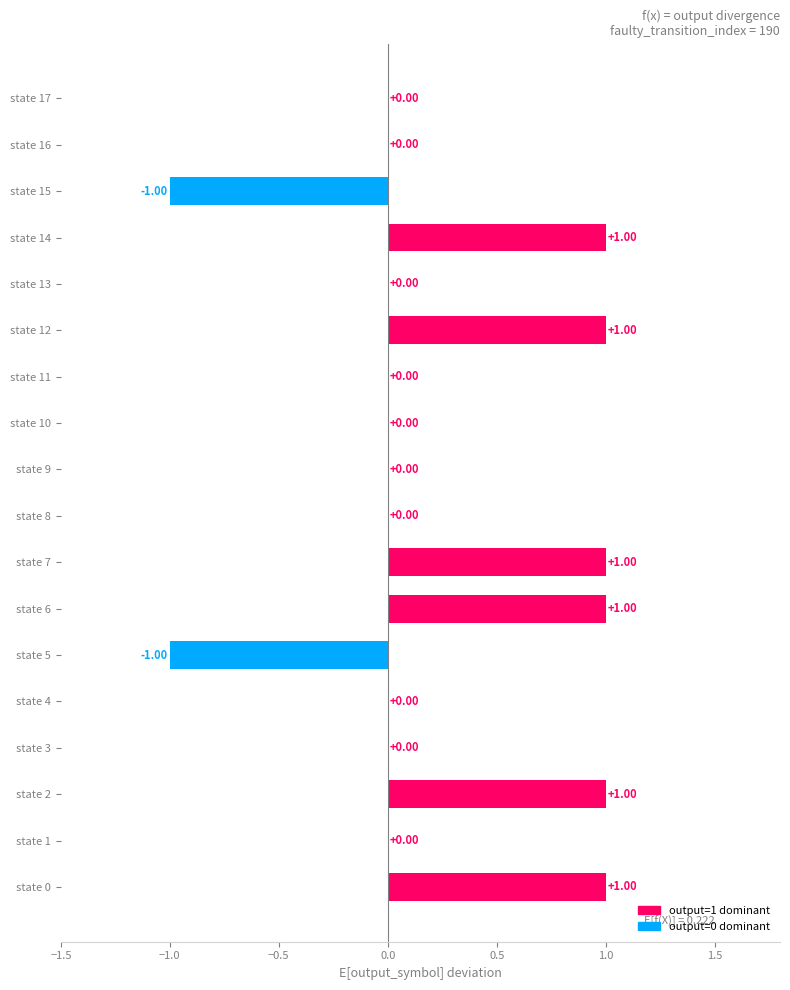

Which has a higher value, state 11 or state 6?

state 6